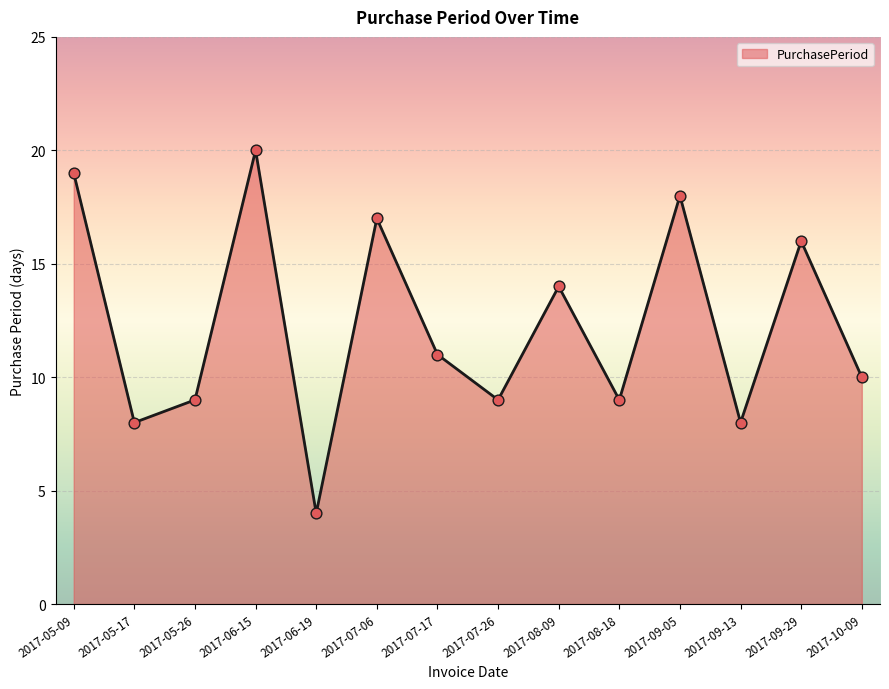

What is the ratio of the value at 2017-07-17 to the value at 2017-05-09?

0.6